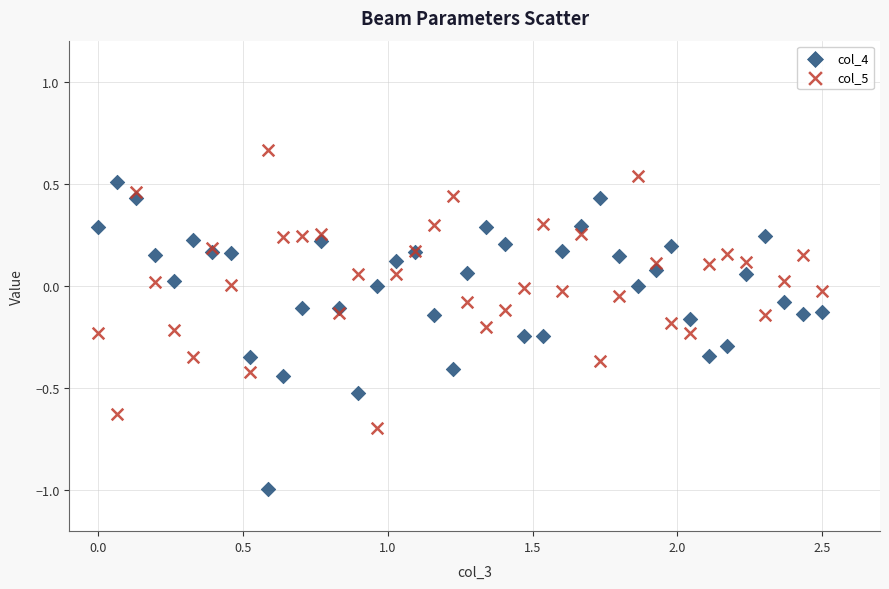

What is the X range (max minus min) for the scatter plot?

2.5